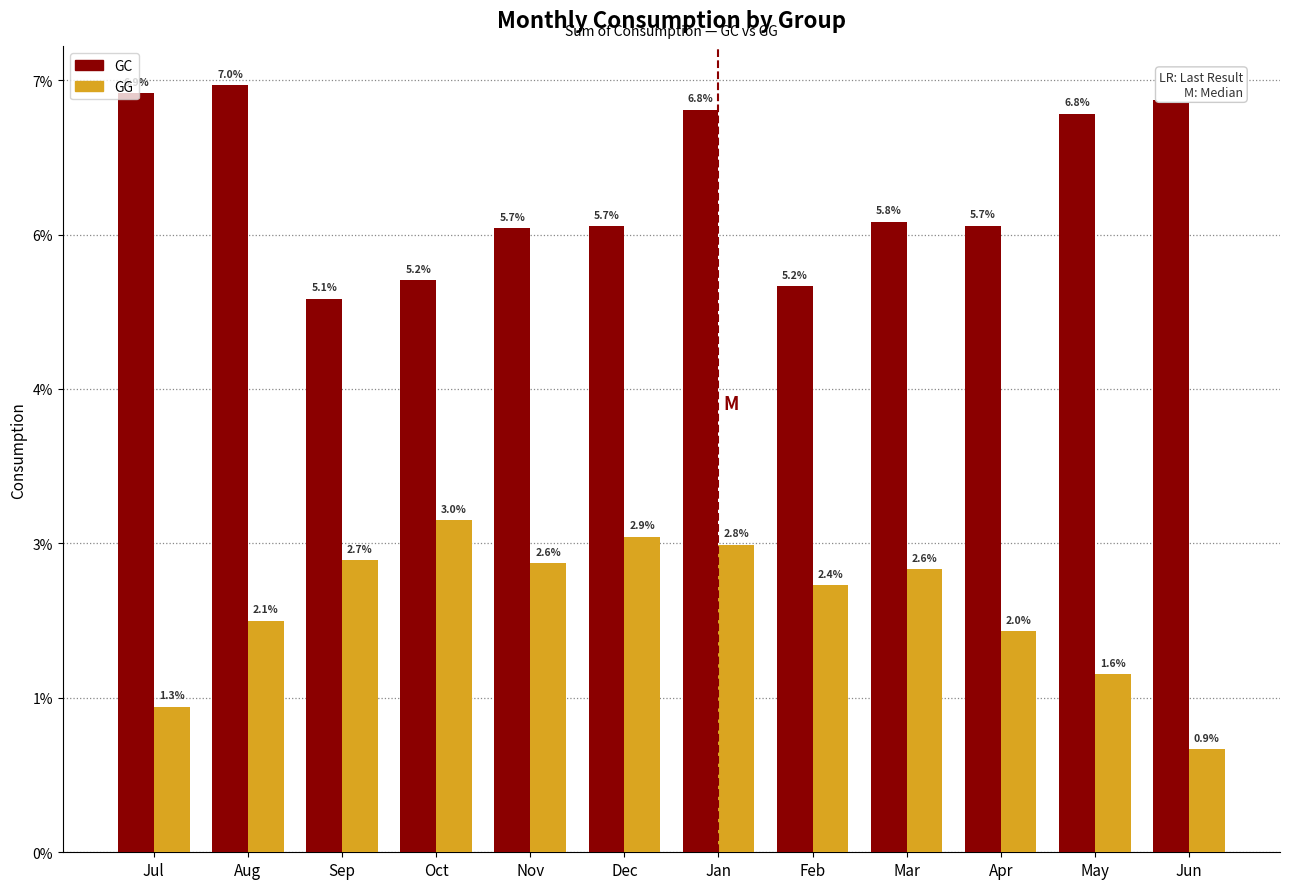

What are all the series names shown in the legend?

GC, GG